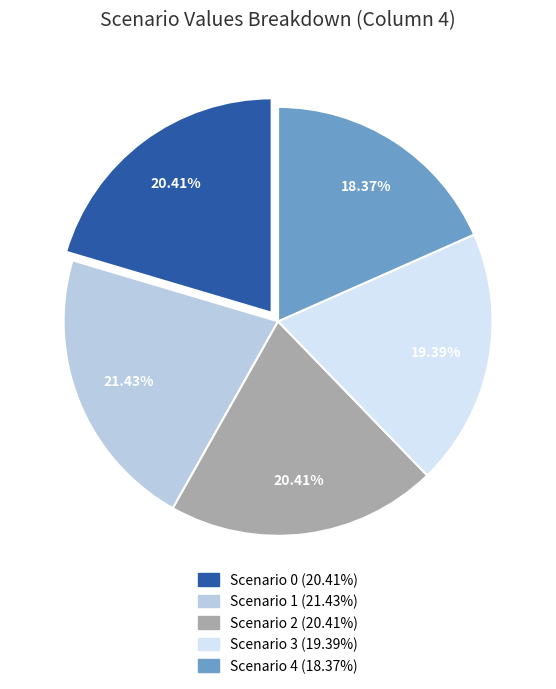

What percentage is the Scenario 4 slice, to the nearest percent?

18%